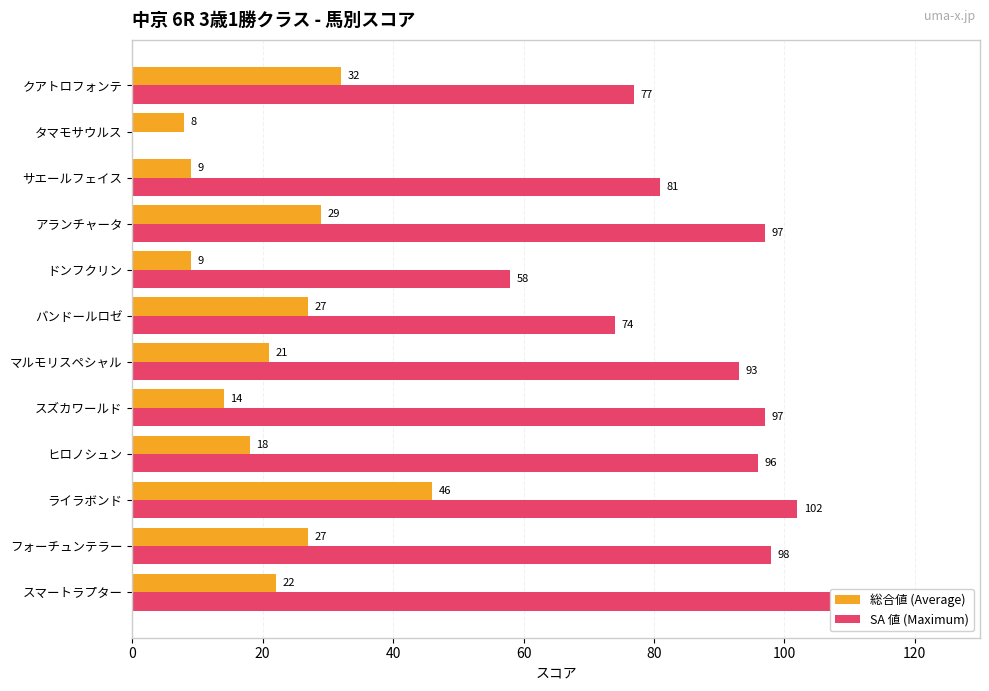

What is the total value across all series at サエールフェイス?

90